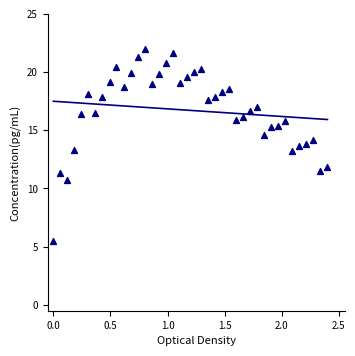

What is the range of Y values (max minus min)?

16.5